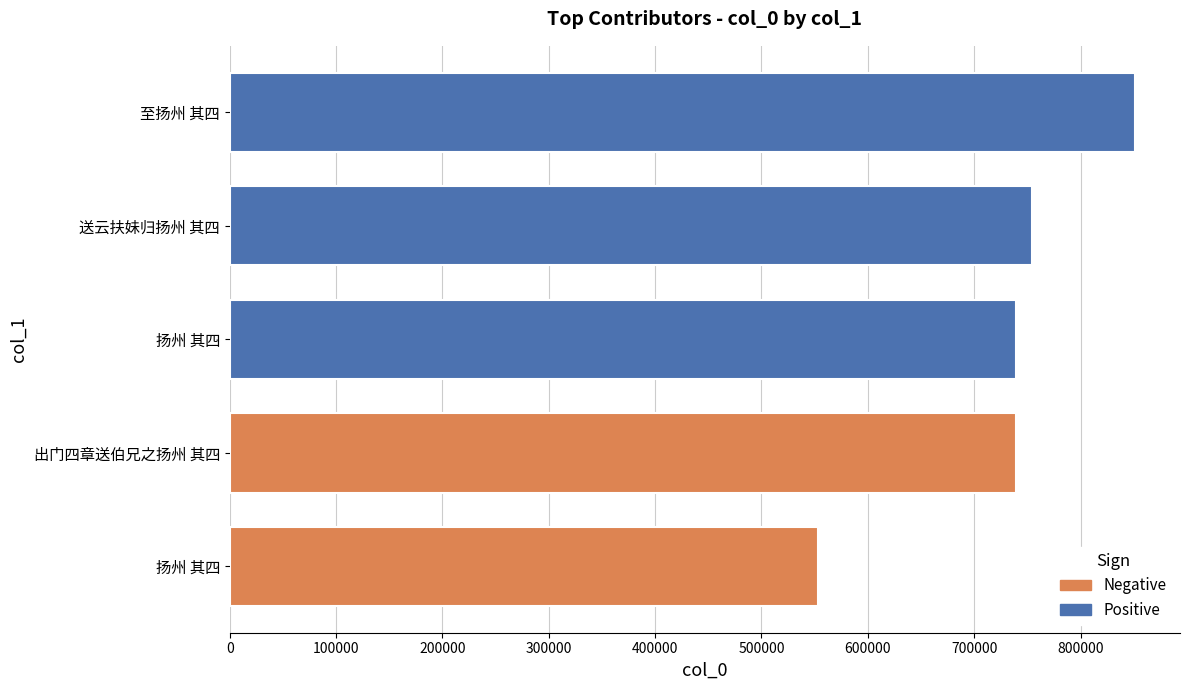

The chart shows a value of 1058684 at 出门四章送伯兄之扬州 其四. True or false?

False